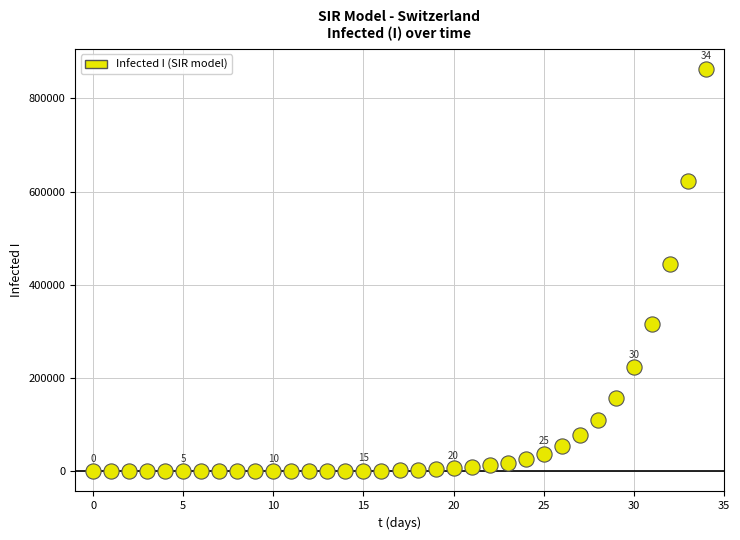

What is the range of Y values (max minus min)?

863007.4